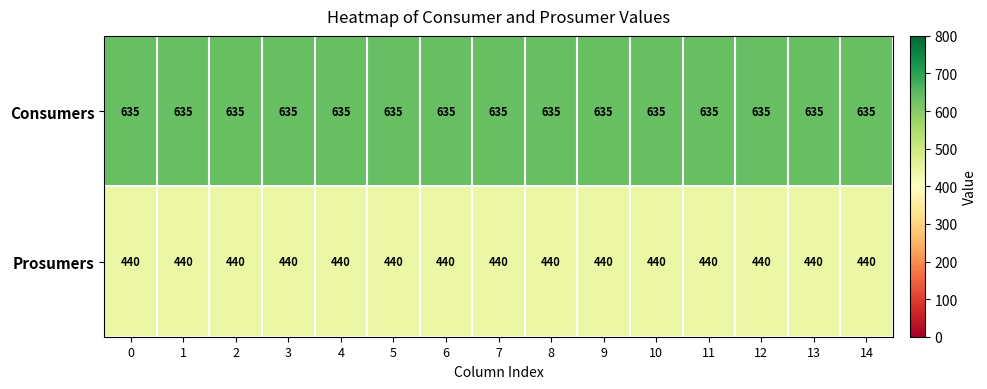

Rank the series by their average value, from lowest to highest.

Prosumers, Consumers